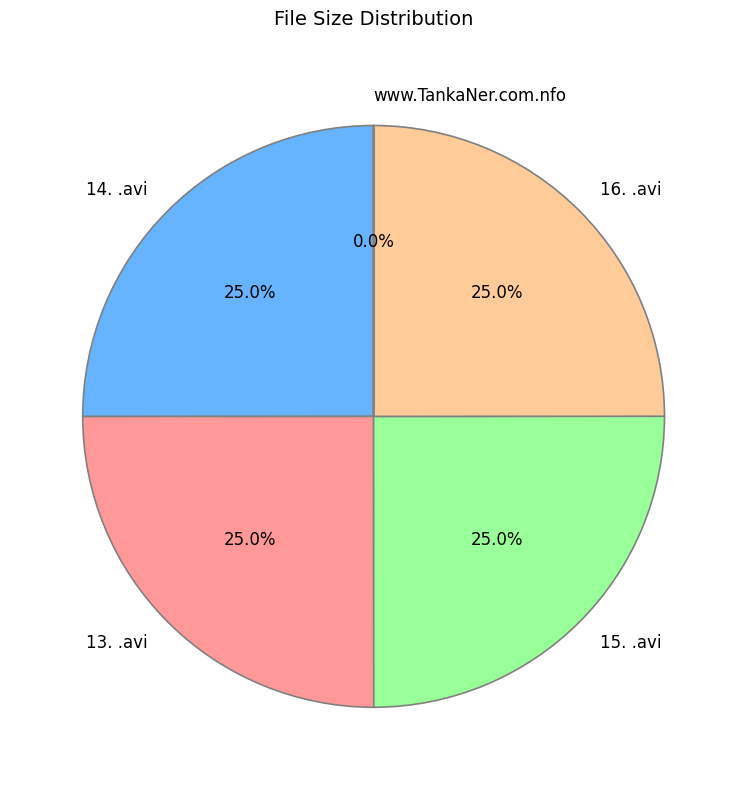

Combined, what portion of the pie is 13. .avi and 16. .avi?

50.0%